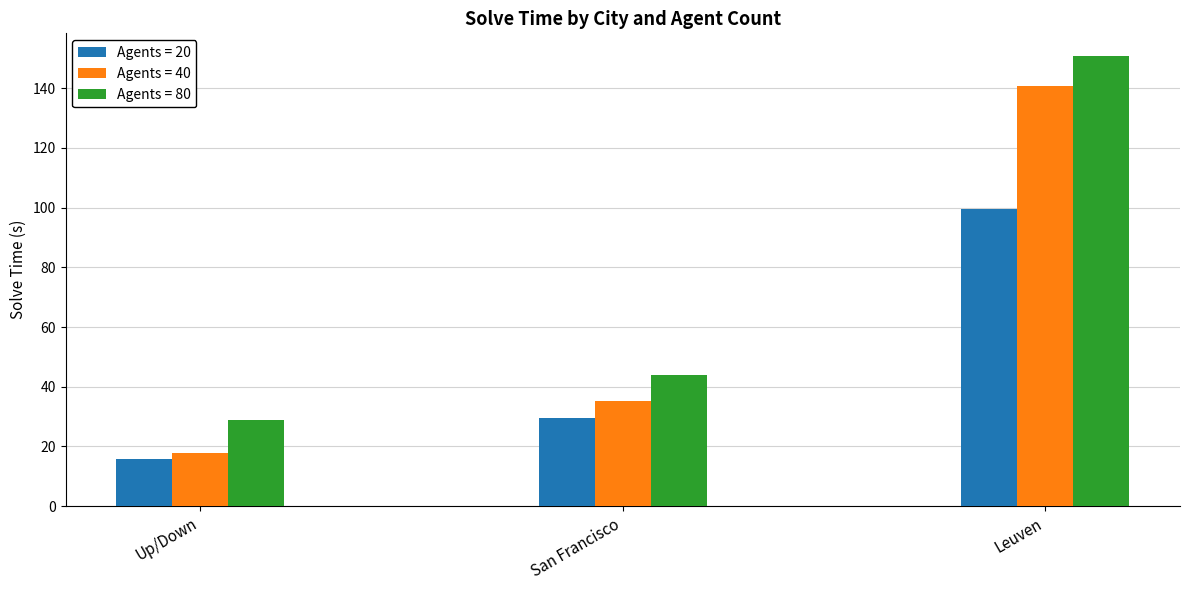

At which category is the sum across all series the highest?

Leuven